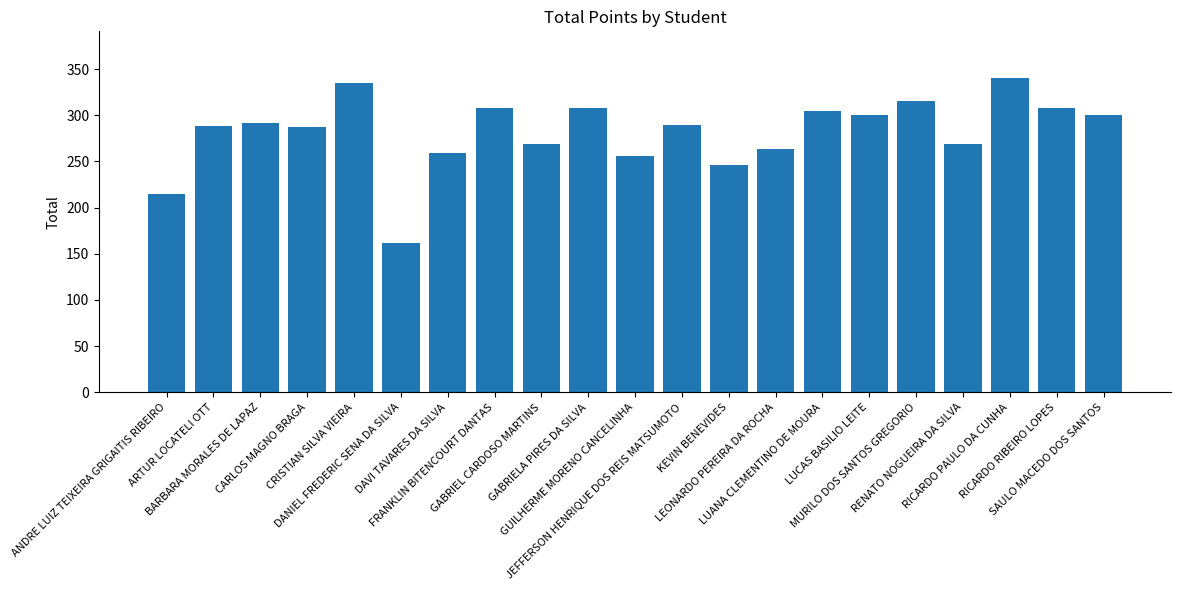

Is it true that the value at KEVIN BENEVIDES is 246?

True